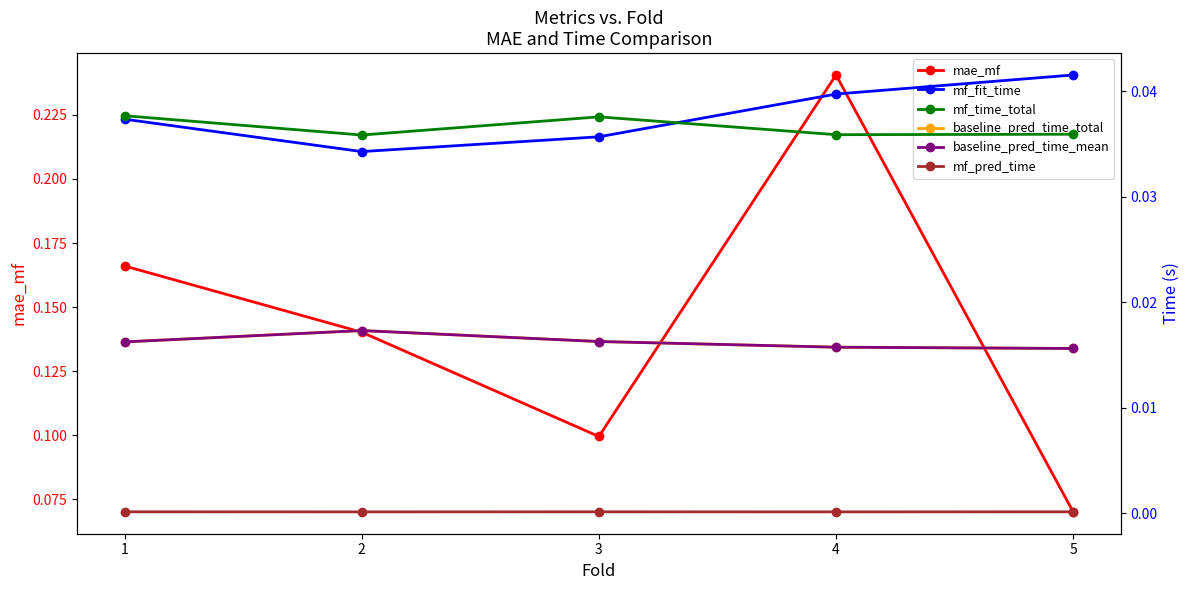

Is this an area chart (filled region under the line)?

No